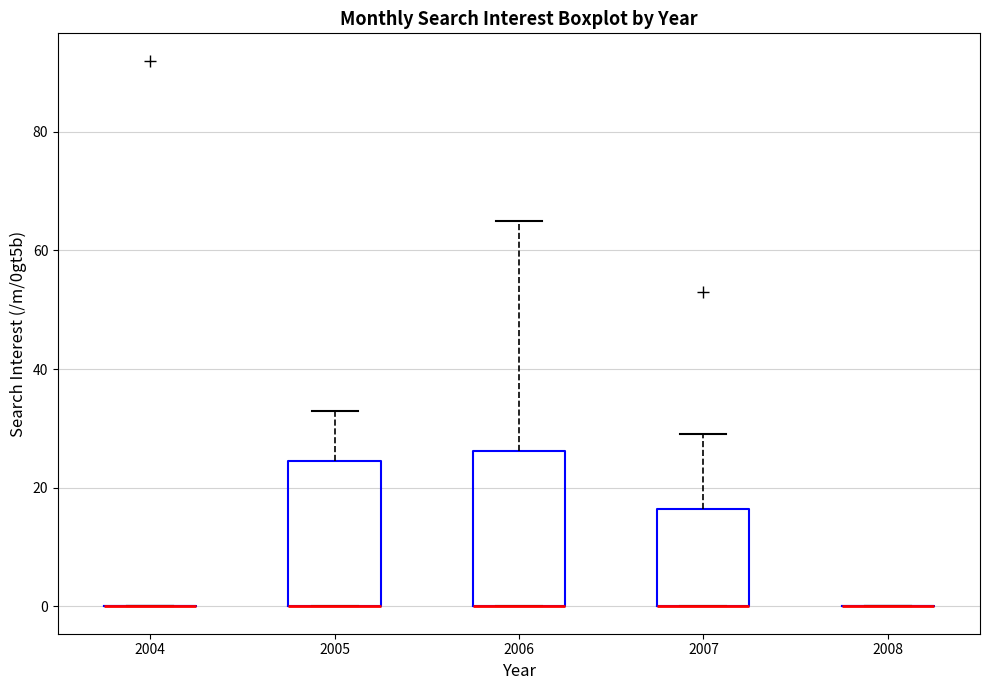

Reading left to right, read every box against the y-axis: the position of its median line, the range the box covers, and the ends of its whiskers. The values are not printed on the chart, so give them approximately, as read against the axis.

2004: box collapsed to a line at 0, whiskers 0 to 0
2005: median 0 (drawn on the box's lower edge), box 0 to 24, whiskers 0 to 34
2006: median 0 (drawn on the box's lower edge), box 0 to 26, whiskers 0 to 66
2007: median 0 (drawn on the box's lower edge), box 0 to 16, whiskers 0 to 30
2008: box collapsed to a line at 0, whiskers 0 to 0